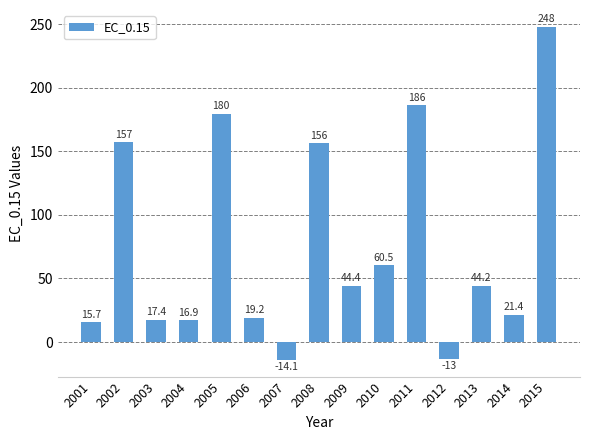

Read the value at 2001.

15.7